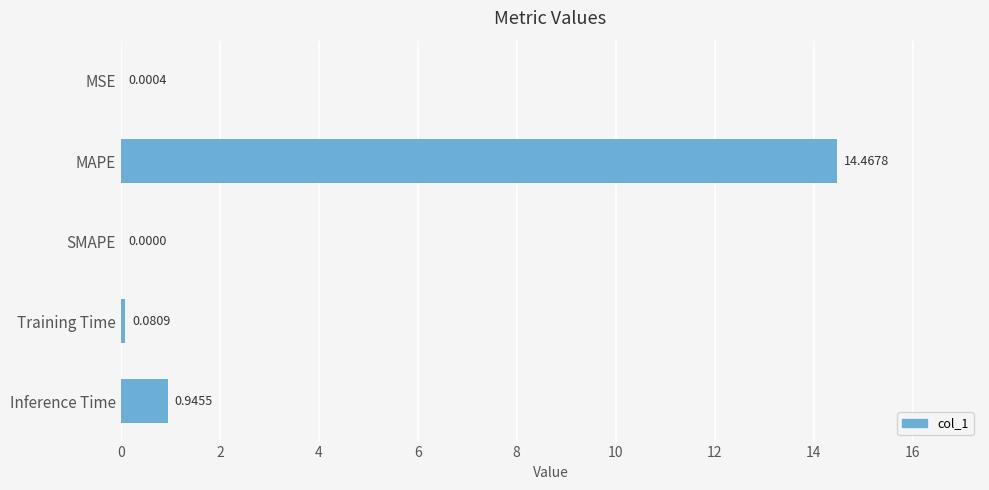

Where is the data nearest to the value 7?

Inference Time